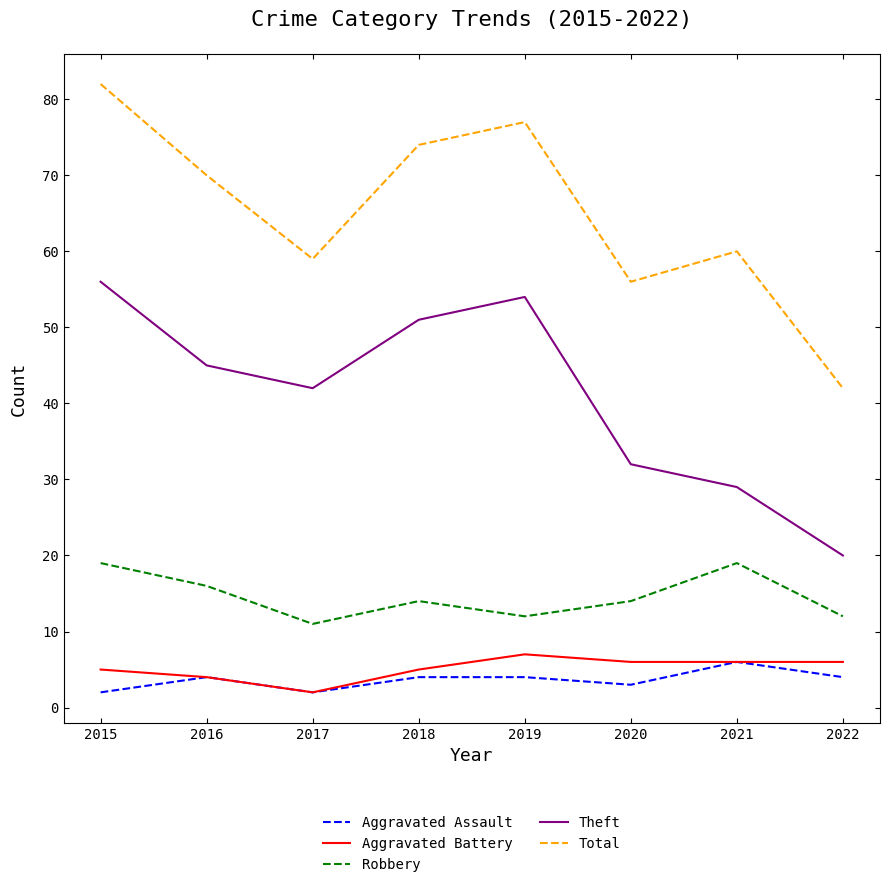

The Theft series shows 56 at 2015. True or false?

True